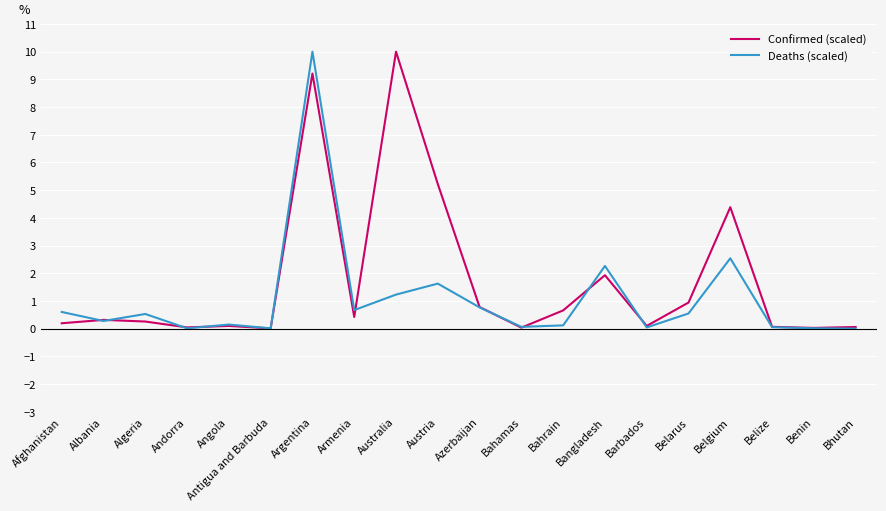

What is the sum of all Confirmed (scaled) values?

34.7